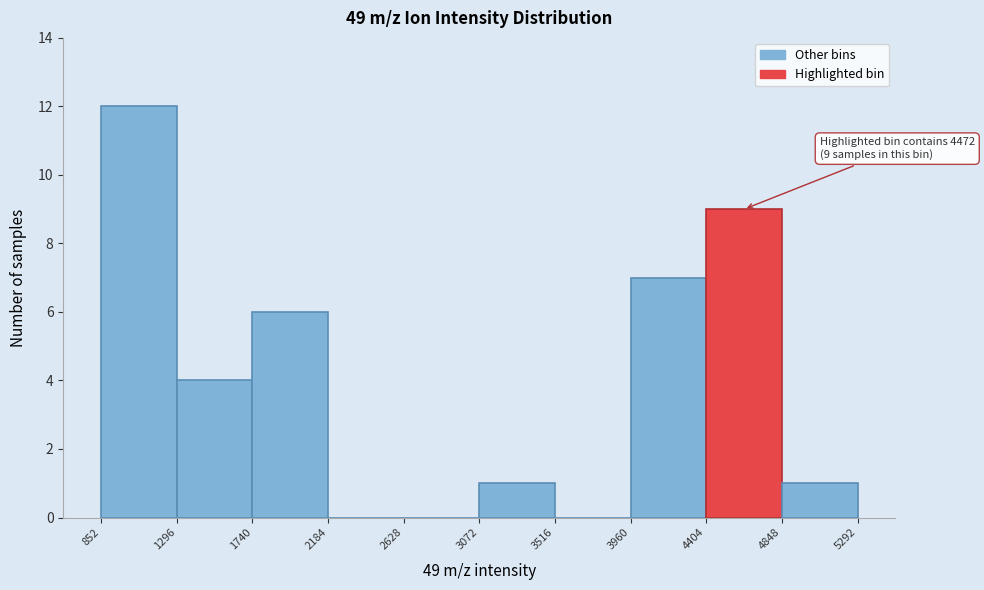

Which range on the x-axis has the tallest bar?

852 to 1296